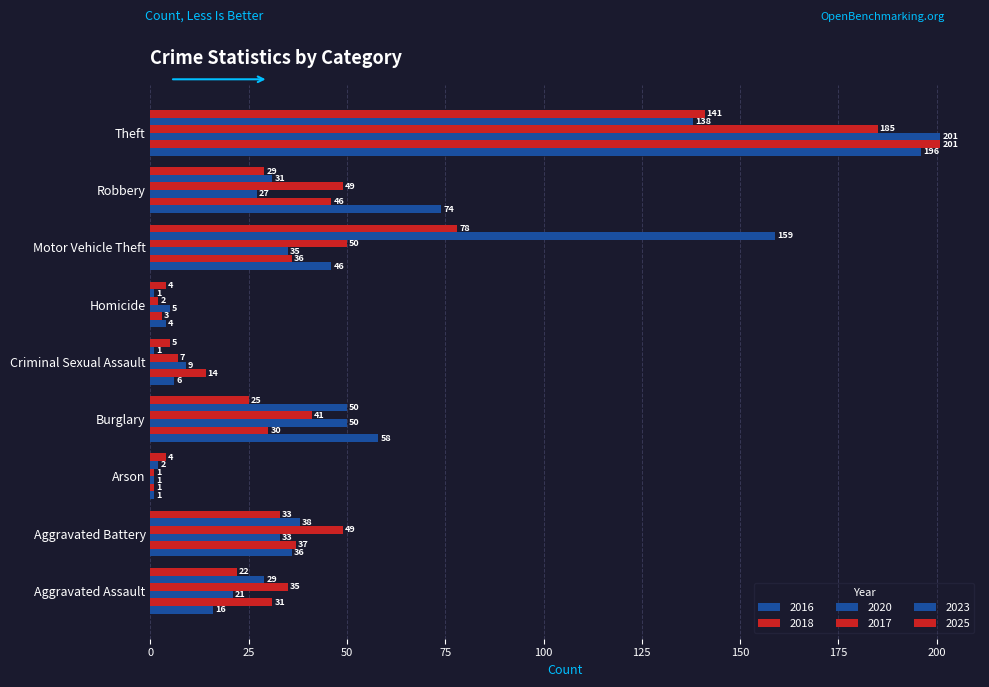

How many data points in 2018 are less than 31?

4